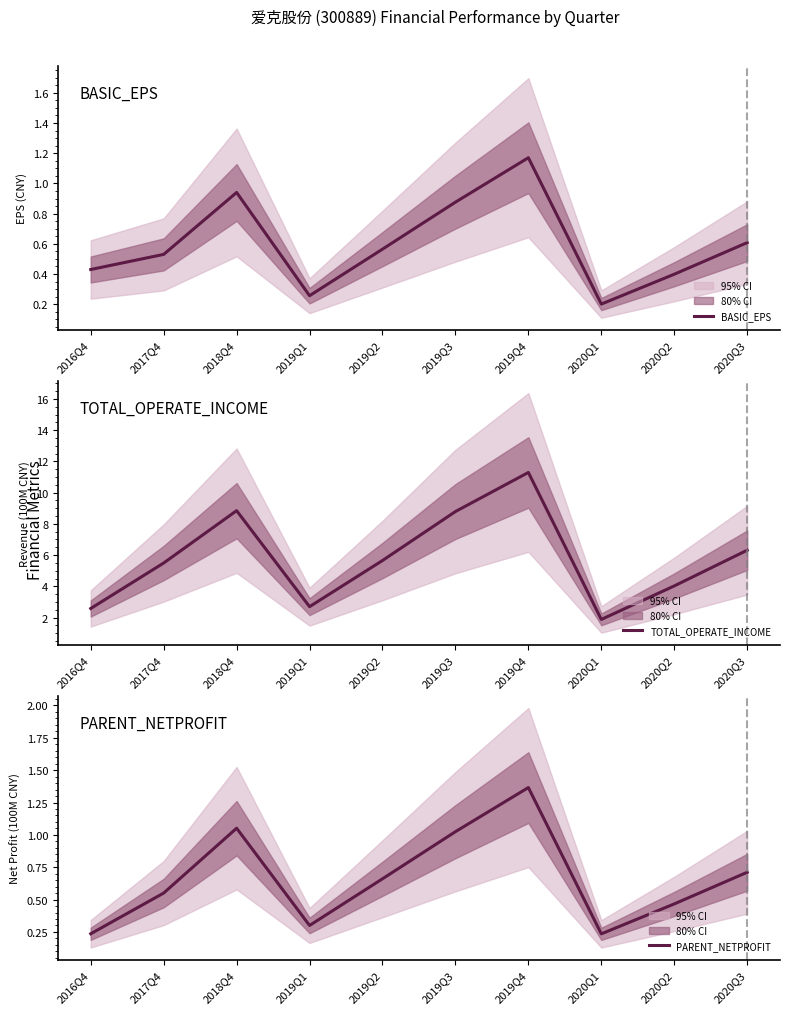

List the labels in order of BASIC_EPS value, largest first.

2019Q4, 2018Q4, 2019Q3, 2020Q3, 2019Q2, 2017Q4, 2016Q4, 2020Q2, 2019Q1, 2020Q1